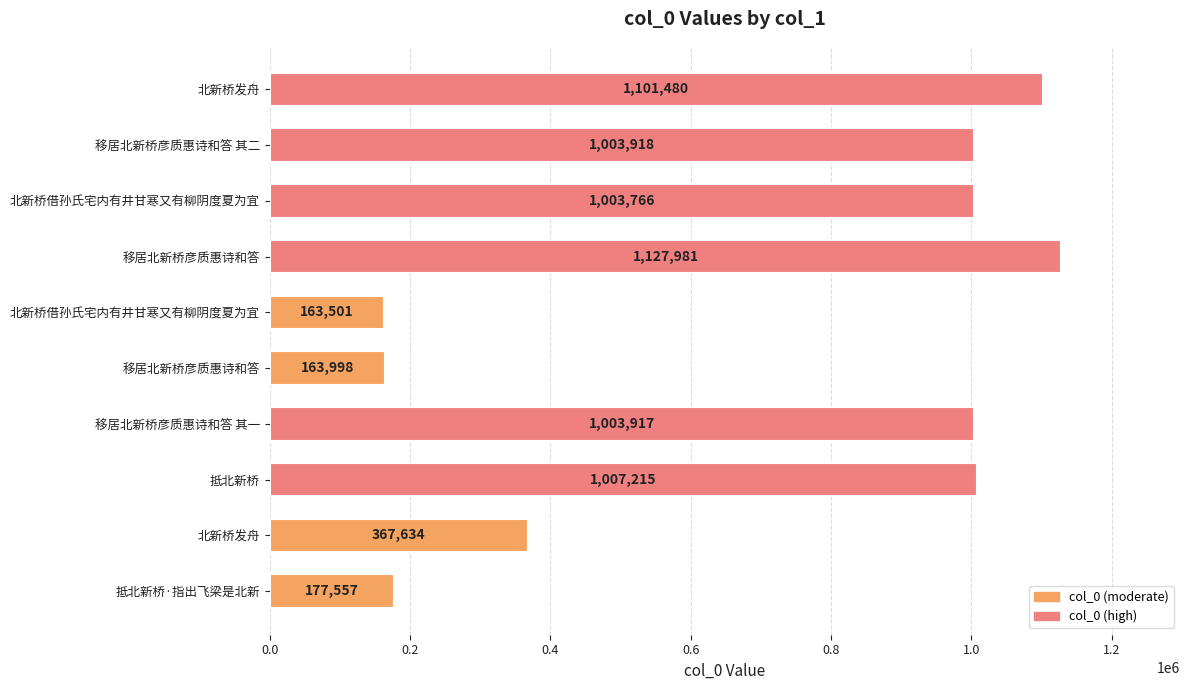

Count the number of data series in this chart.

1